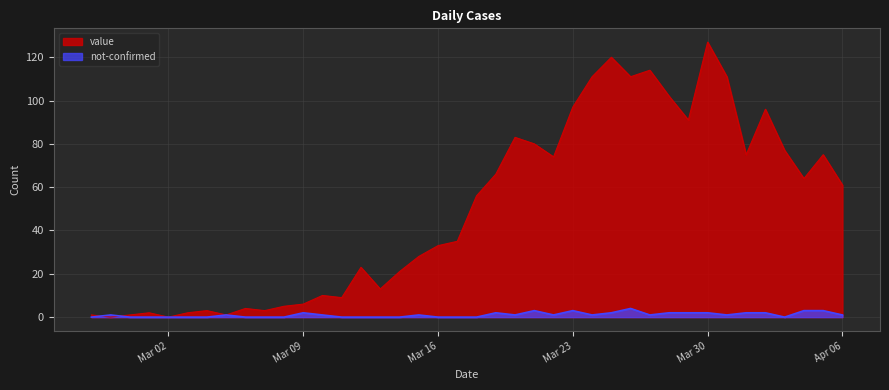

Rank the series by their average value, from lowest to highest.

not-confirmed, value